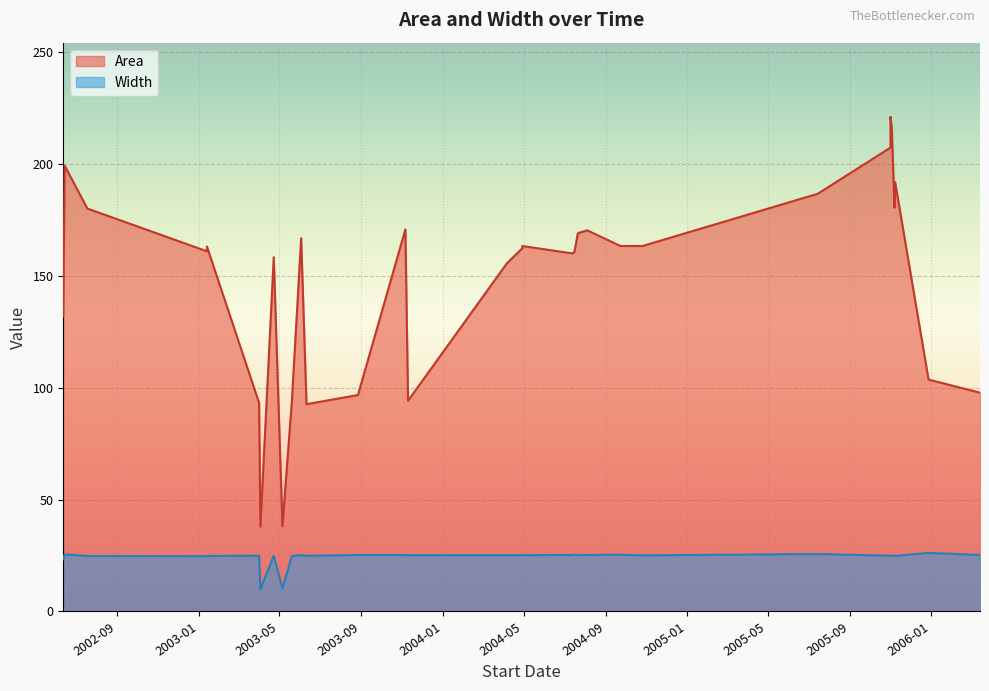

The Width series shows 24.9 at 2005-11-03. True or false?

True